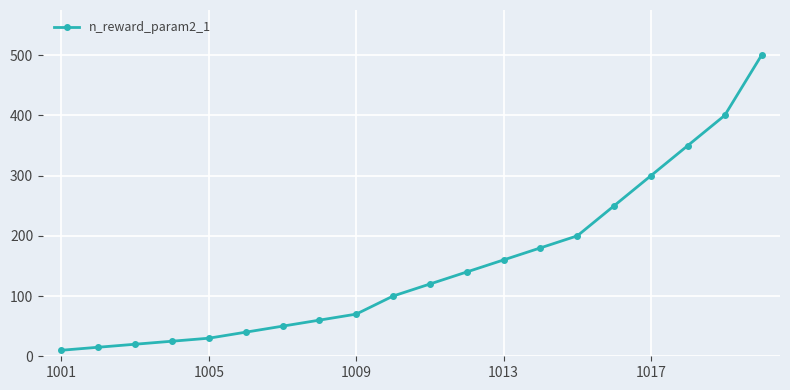

Reading right to left, list all the values displayed in this chart.

500	400	350	300	250	200	180	160	140	120	100	70	60	50	40	30	25	20	15	10